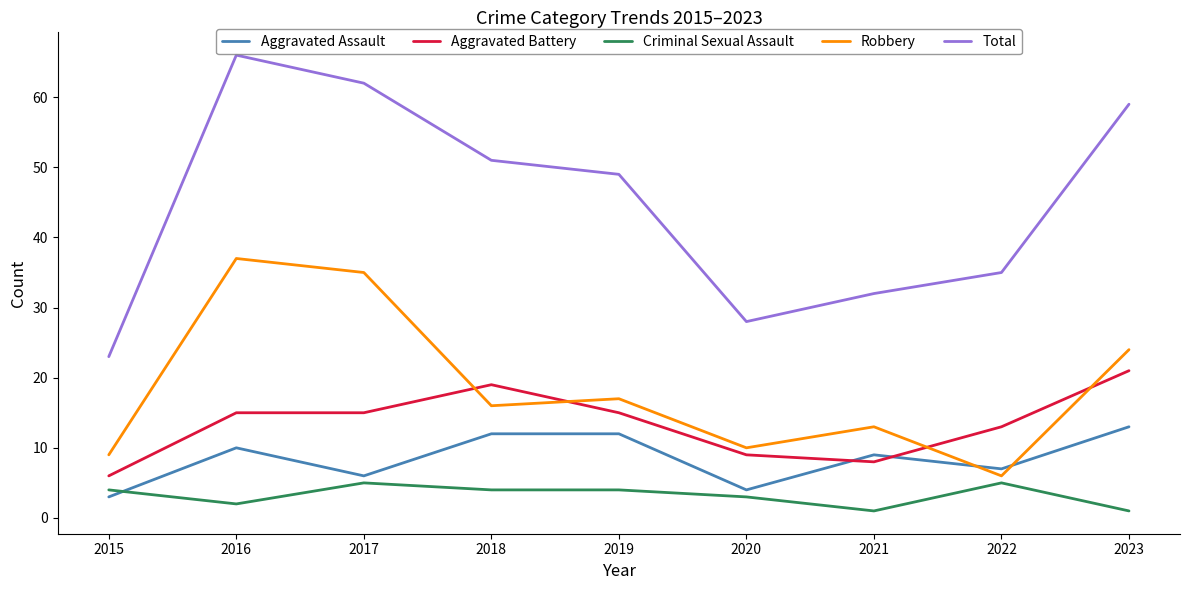

At which label does Aggravated Battery reach its peak?

2023